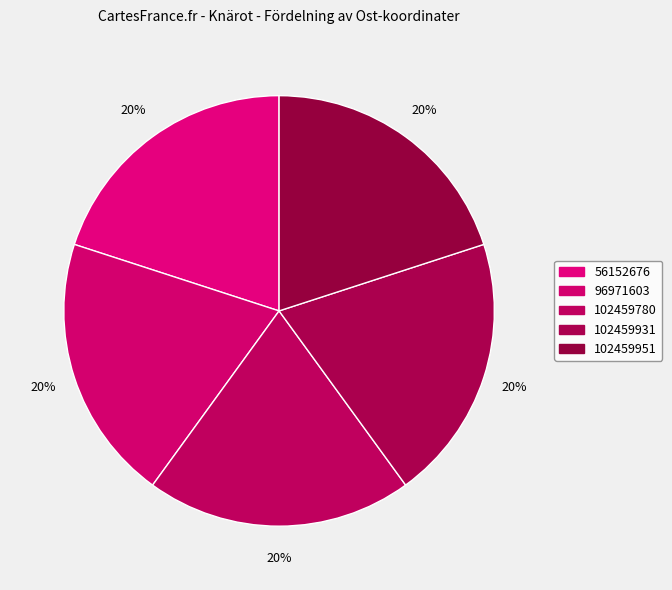

What is the smallest slice in the pie chart?

102459780